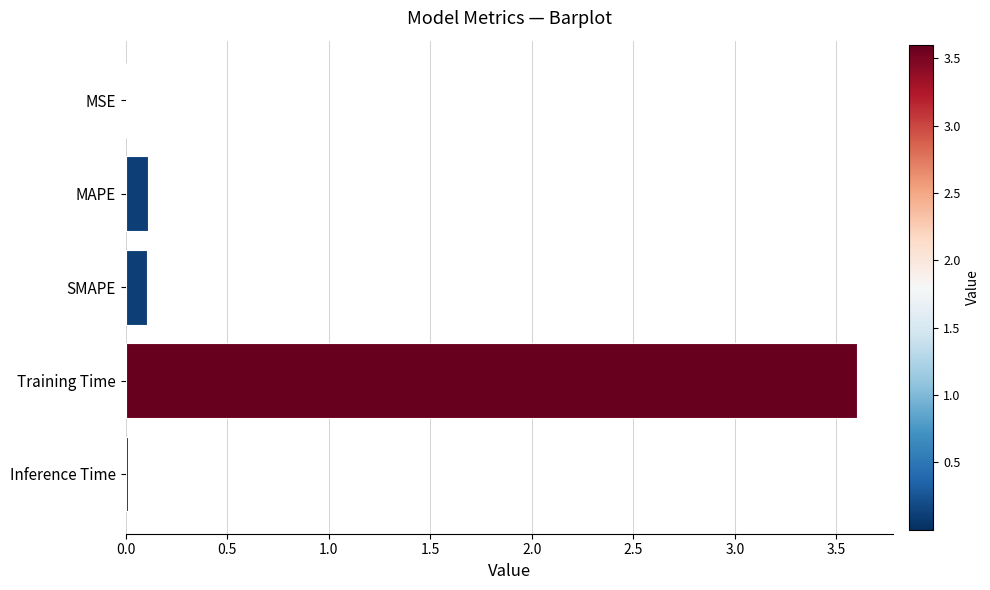

True or false: the data shows 0.1 at SMAPE.

True